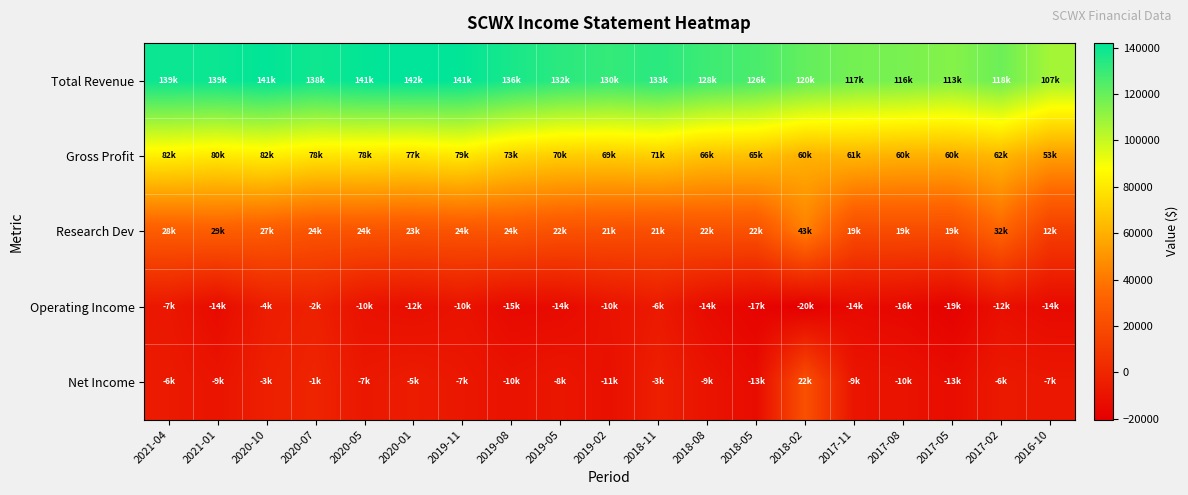

Rank the series at 2016-10 from highest to lowest value.

Total Revenue, Gross Profit, Research Dev, Net Income, Operating Income